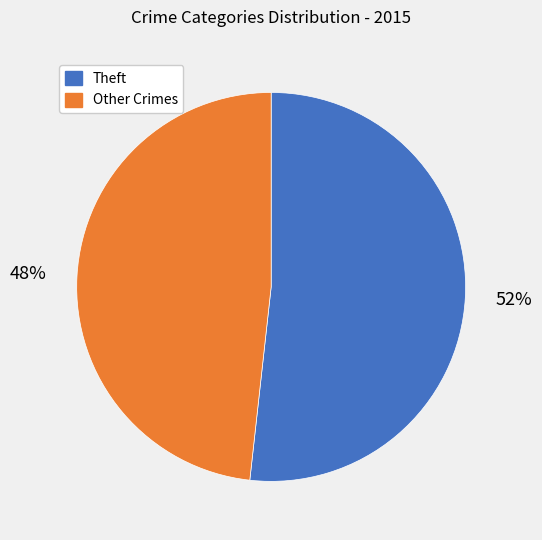

Is it true that Theft is 52% of the pie?

True